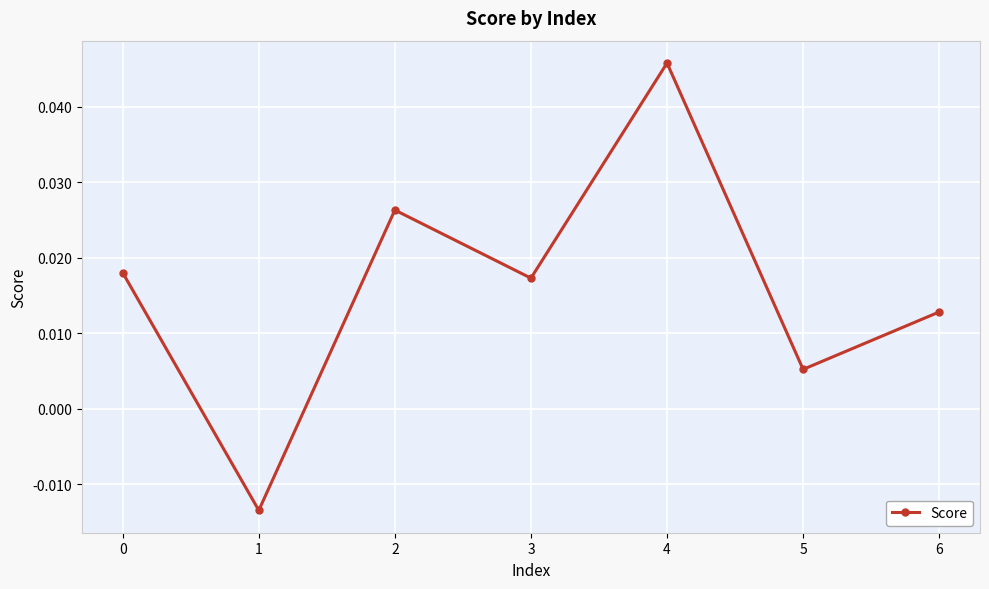

What is the change in value from 1 to 4?

+0.1